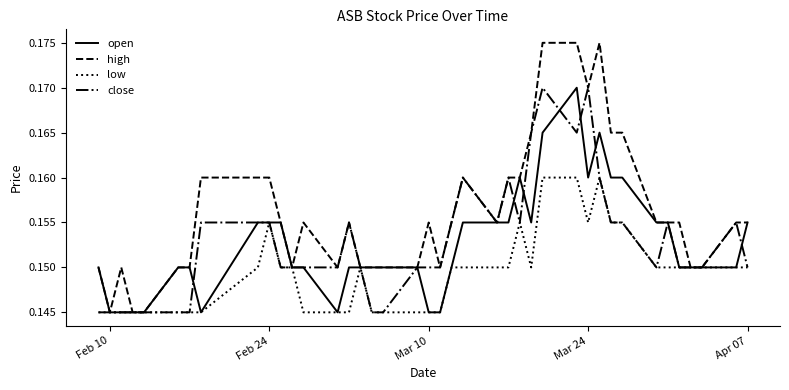

Which series has the widest spread of values?

high